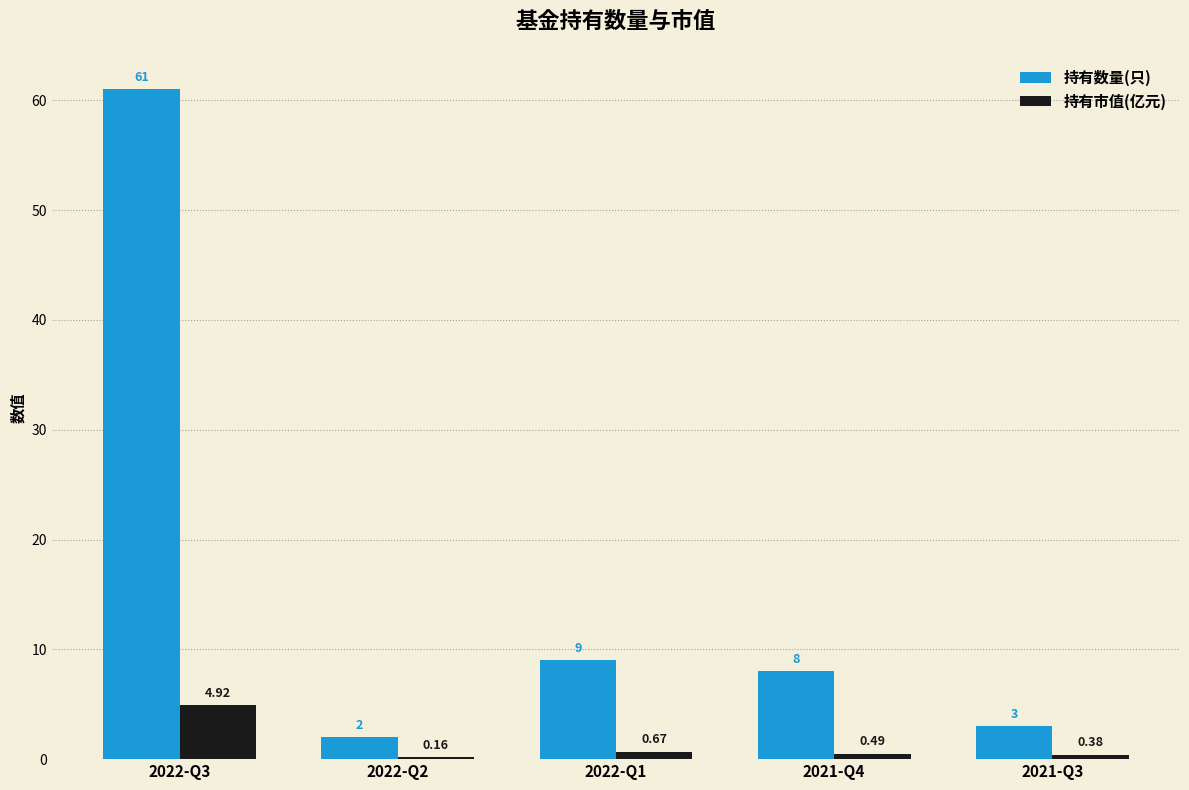

Between 2022-Q2 and 2021-Q4, which series saw the biggest shift?

持有数量(只)